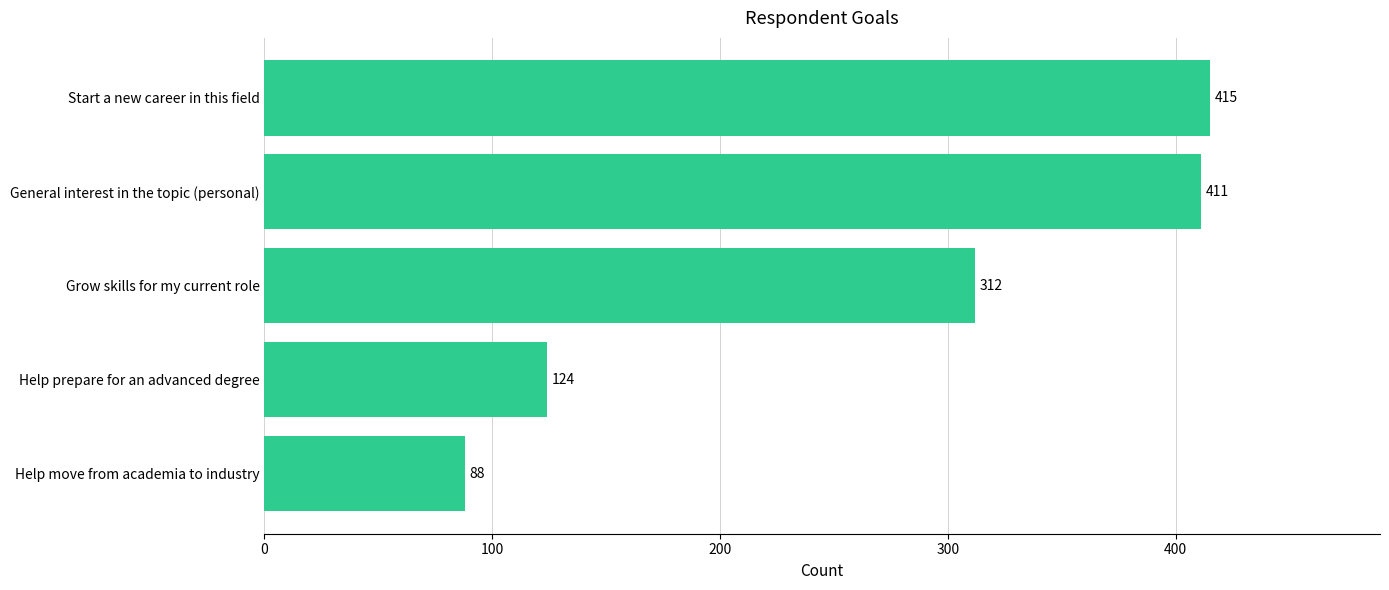

Approximately how many times larger is the value at Help move from academia to industry compared to Help prepare for an advanced degree?

0.7